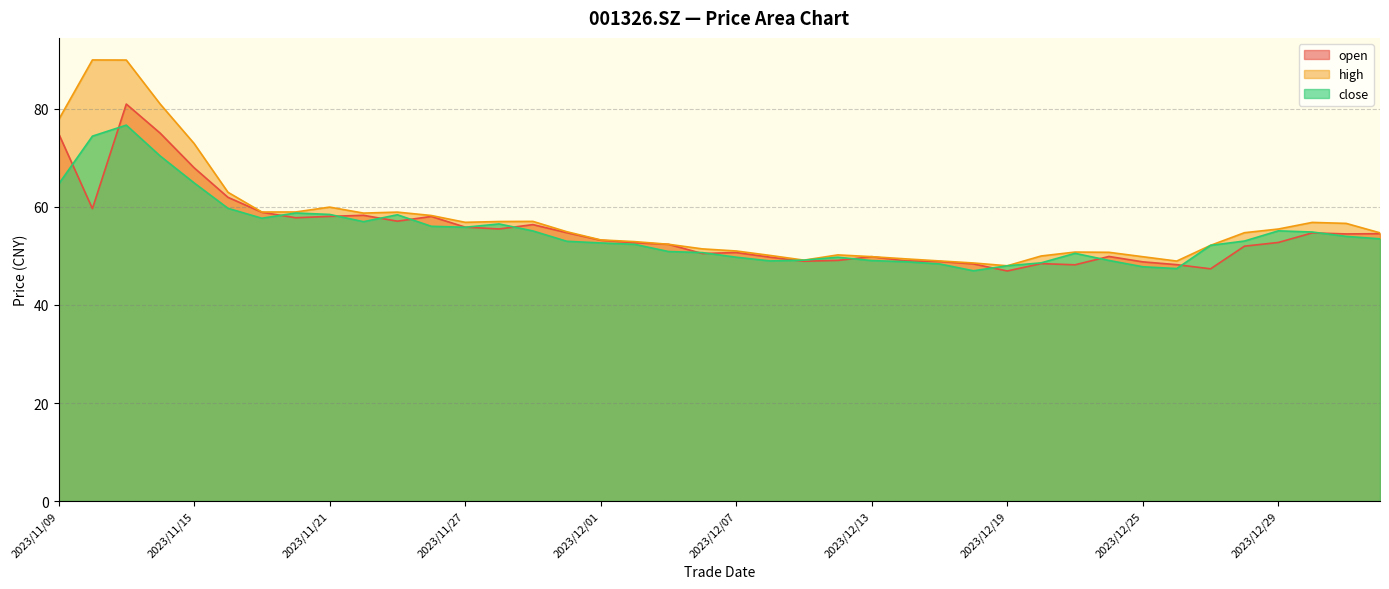

What is the label of the 22nd point from the right?

2023/12/05